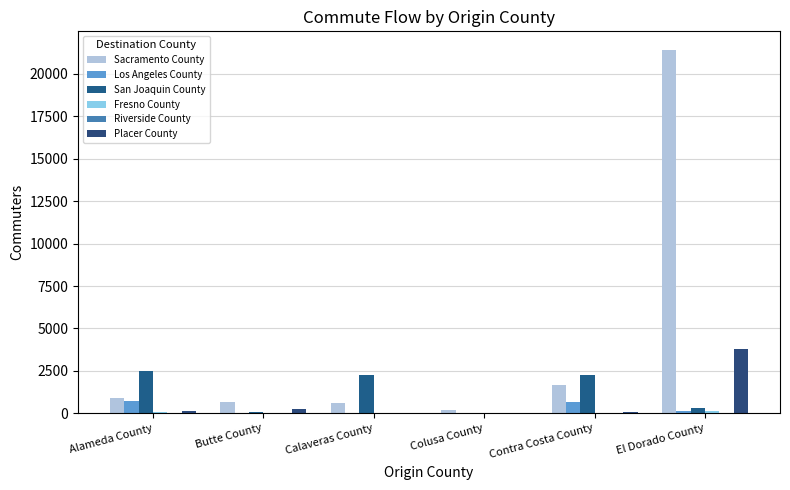

Are the bars grouped side by side (vs. stacked)?

Yes